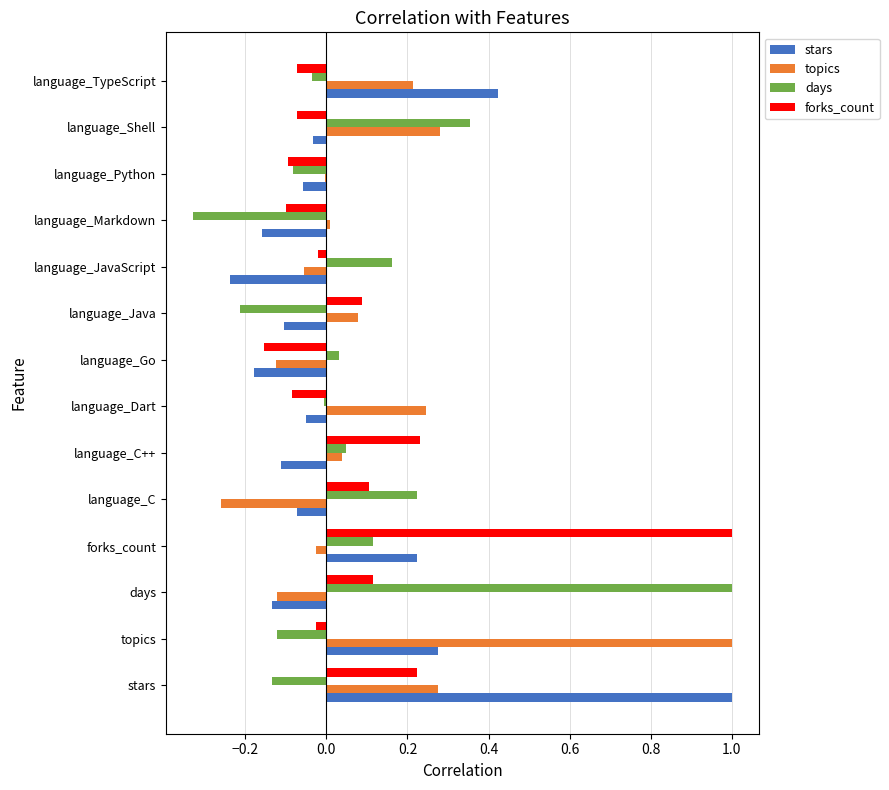

What is the total value across all series at language_Go?

-0.4